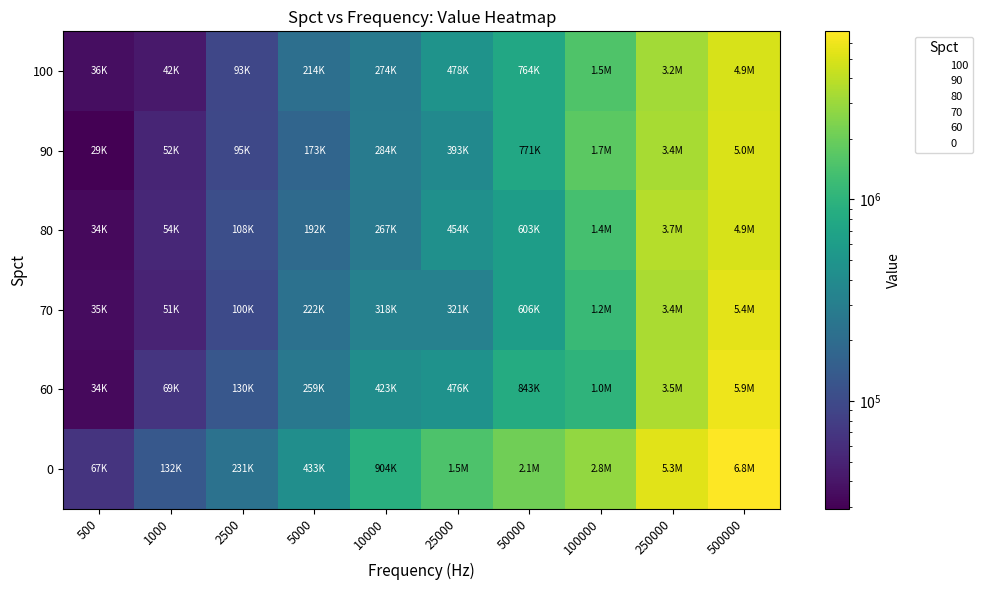

How many data points does each series have?

10